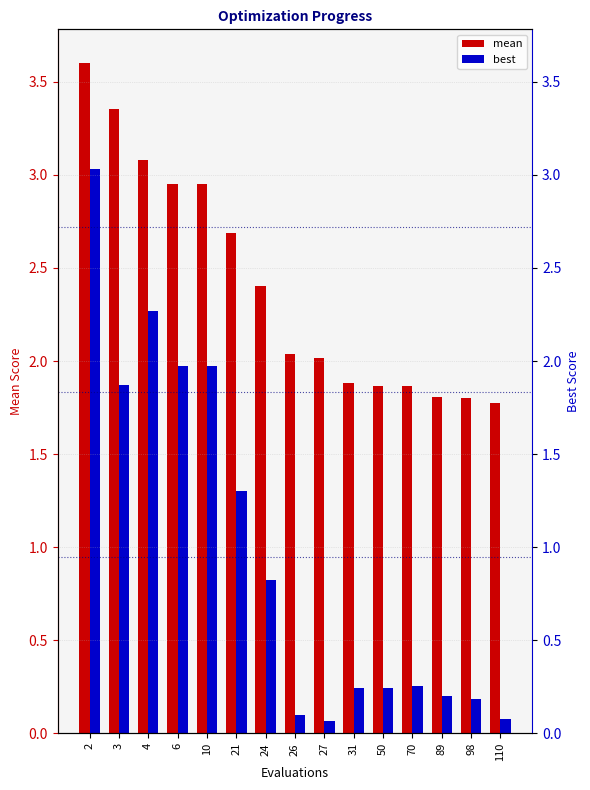

At 110, list the series in order from smallest to largest.

best, mean